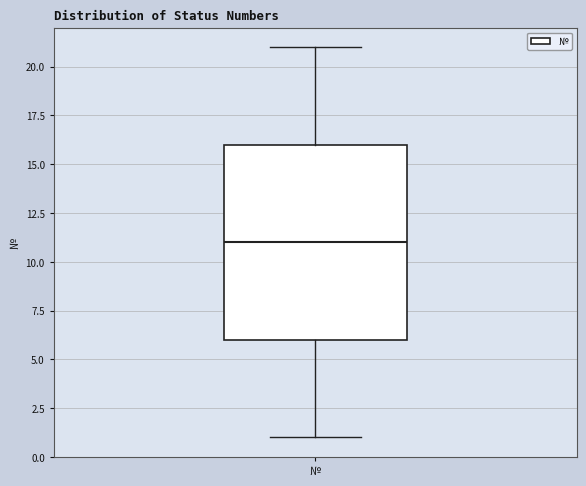

Transcribe this box plot: give where the median line is, the range the box spans, and where the two whiskers end, as read against the y-axis. The values are not printed on the chart, so give them approximately, as read against the axis.

median 11, box 6 to 16, whiskers 1 to 21